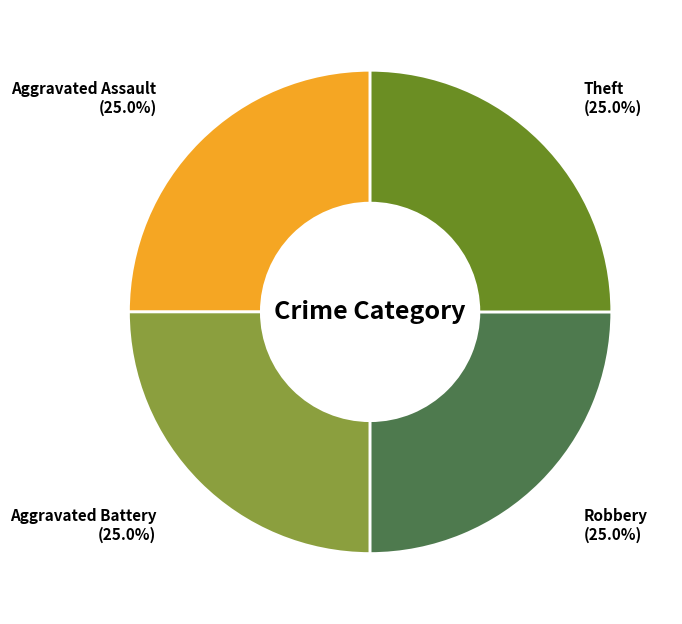

Does any single category account for the majority?

No